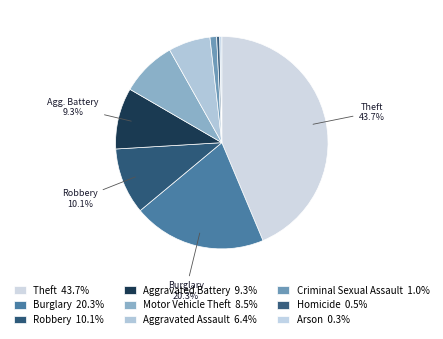

How many slices are in this pie chart?

9